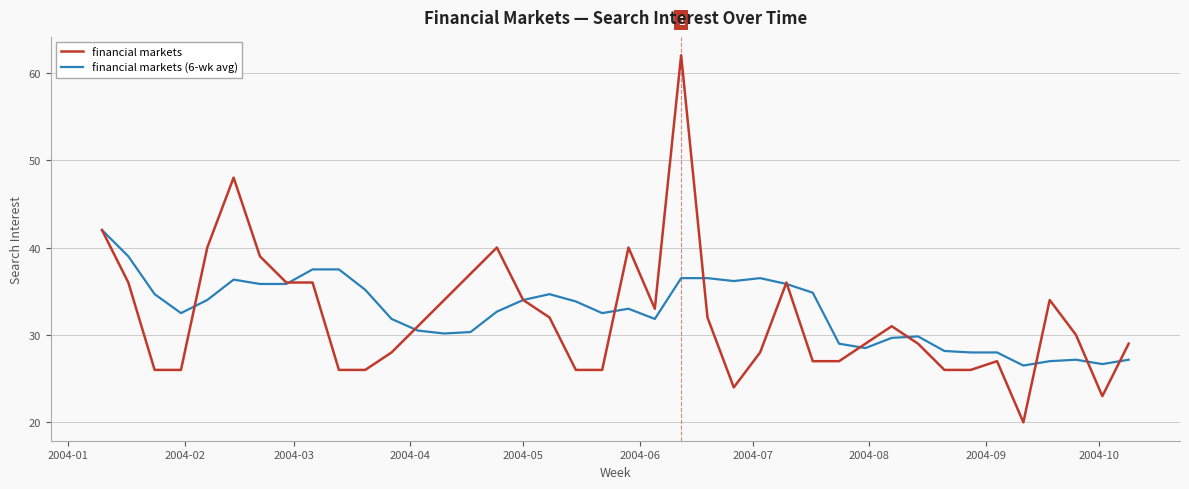

At how many categories does at least one series exceed 49?

1